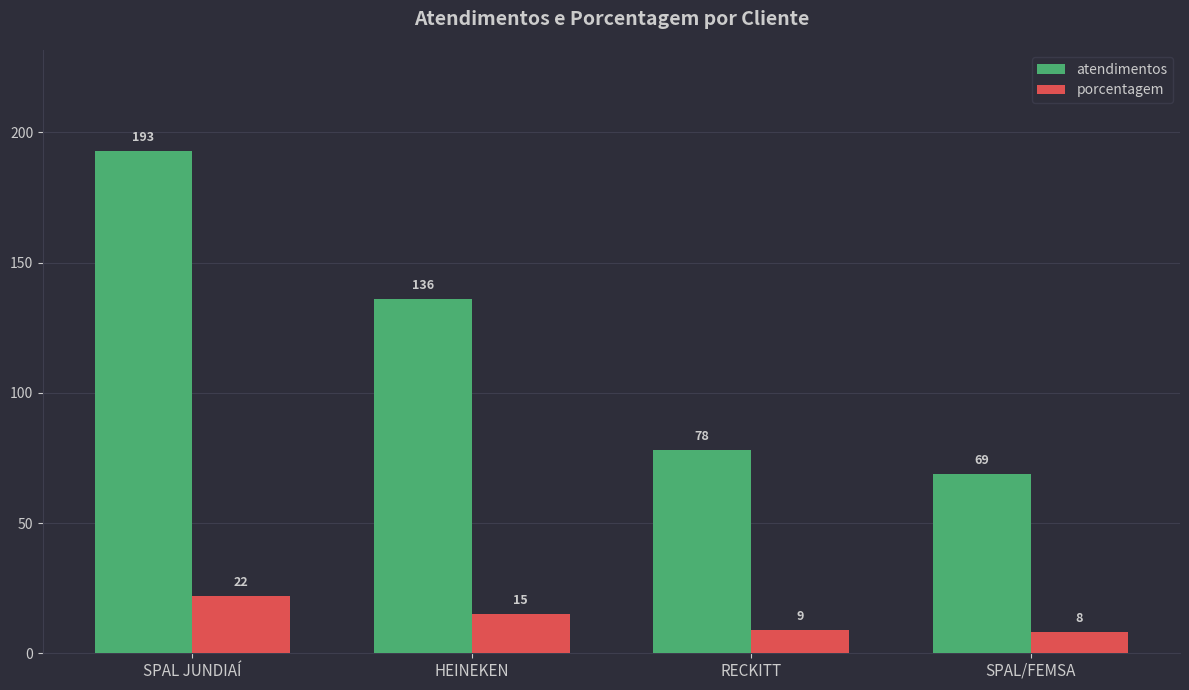

Rank the series at SPAL/FEMSA from highest to lowest value.

atendimentos, porcentagem